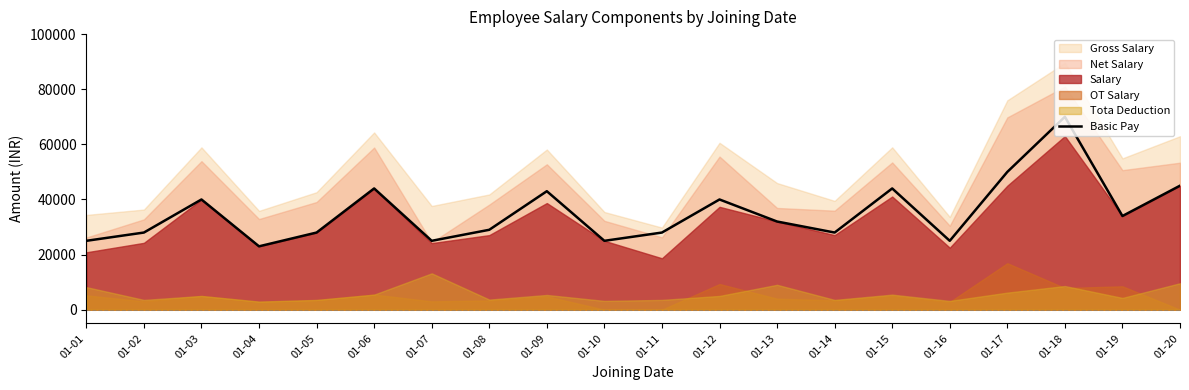

The chart shows a value of 66379 at 01-20. True or false?

False